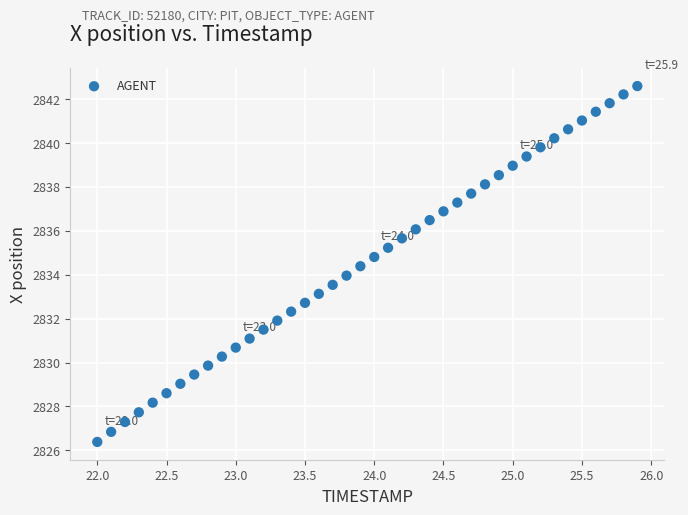

What is the range of X values (max minus min)?

3.9